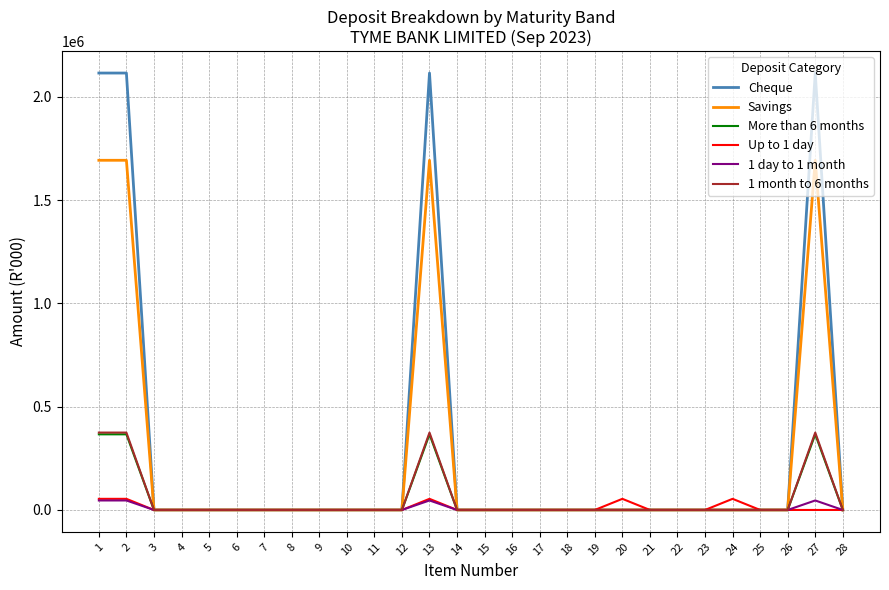

What is the maximum value shown in the chart?

2115812